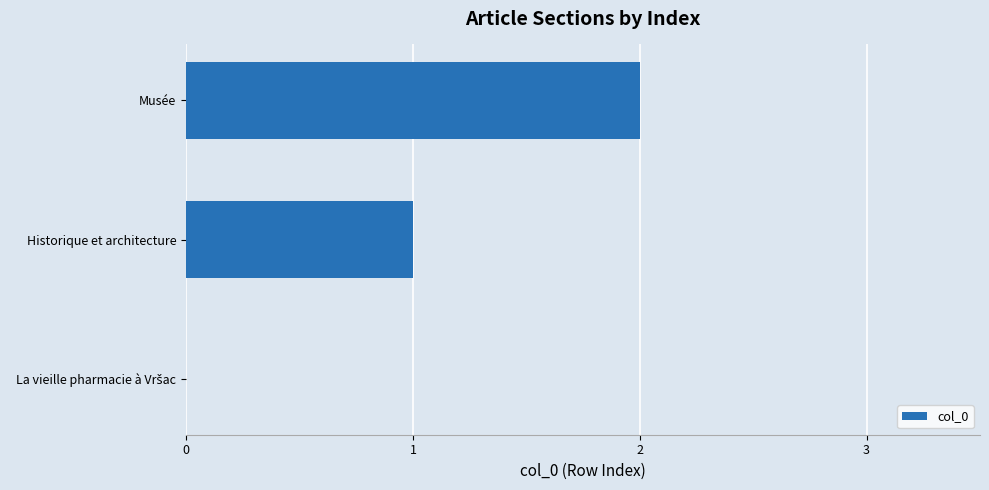

At which category does the chart reach its peak across all series?

Musée